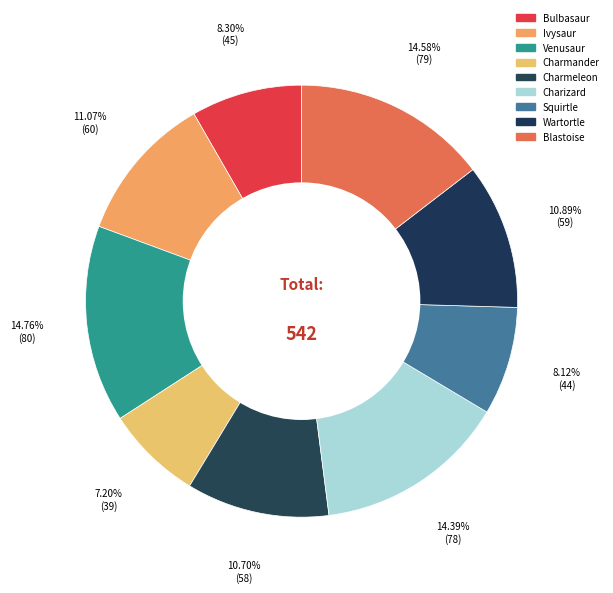

Is it true that Squirtle is 17% of the pie?

False